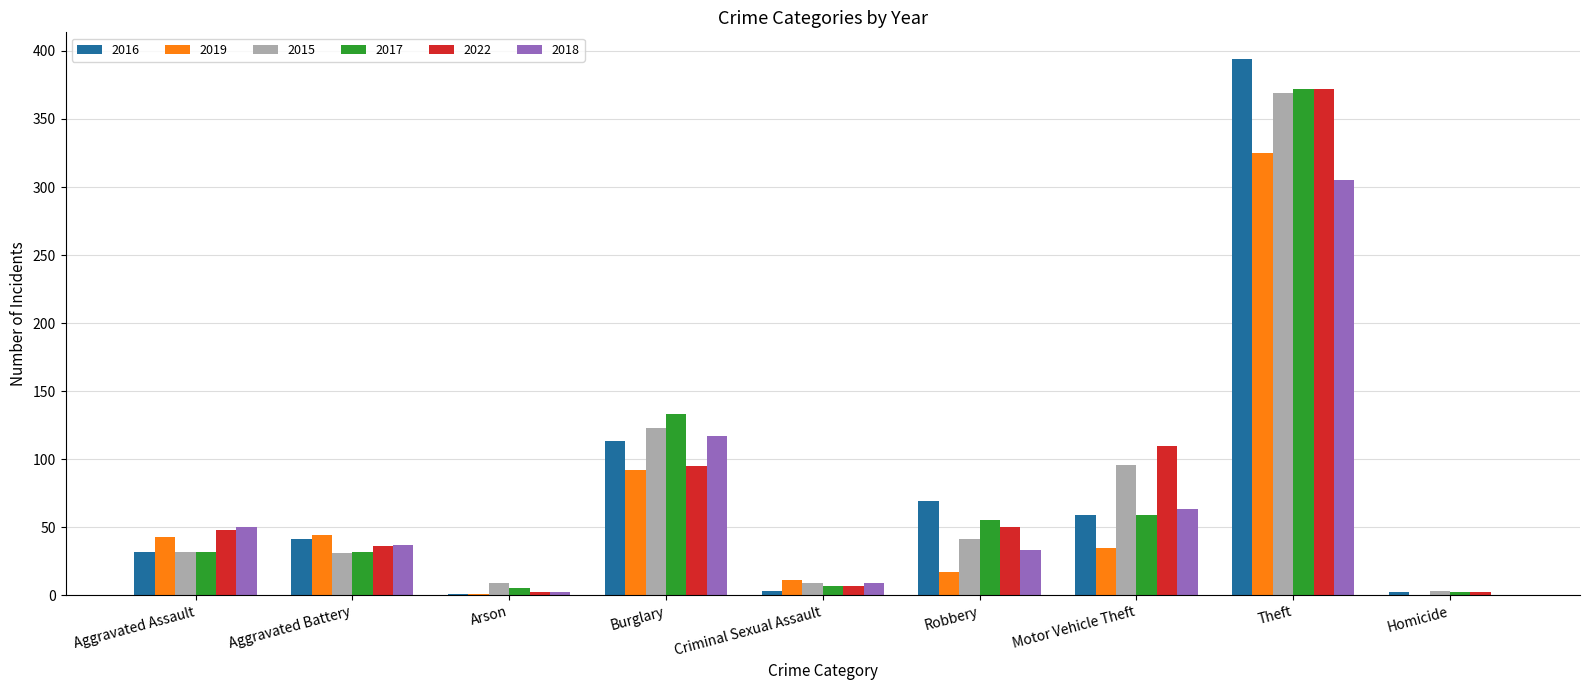

What is the greatest value displayed?

394